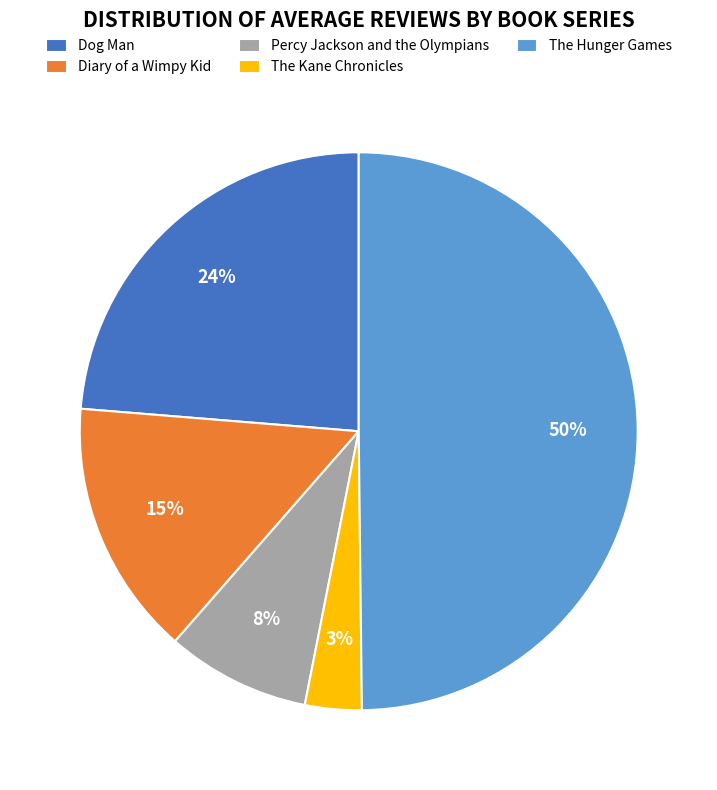

The Diary of a Wimpy Kid slice represents 2% of the pie. True or false?

False